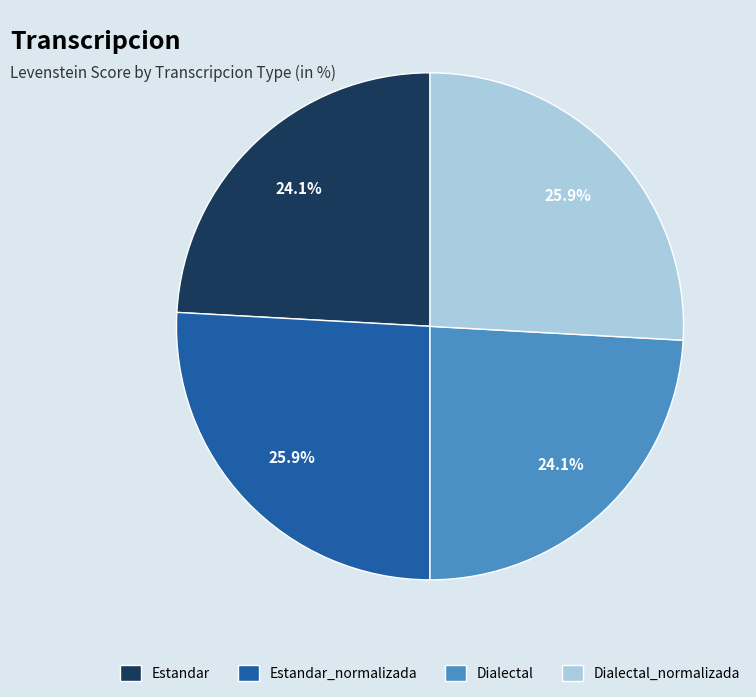

Count the number of slices in the pie.

4